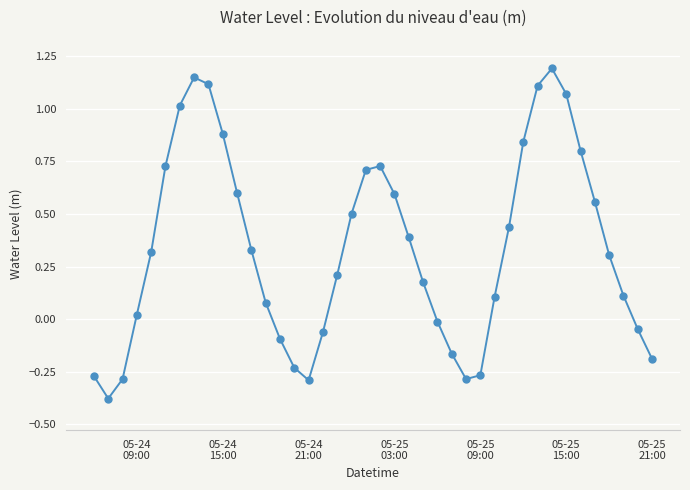

Does the chart have visible grid lines?

Yes